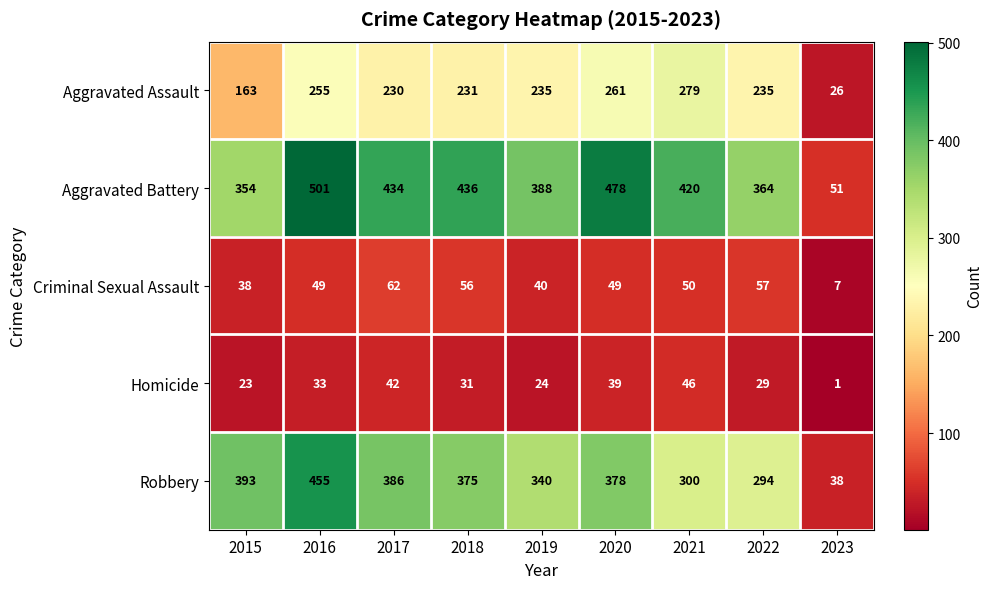

Which series has the largest total across all categories?

Aggravated Battery